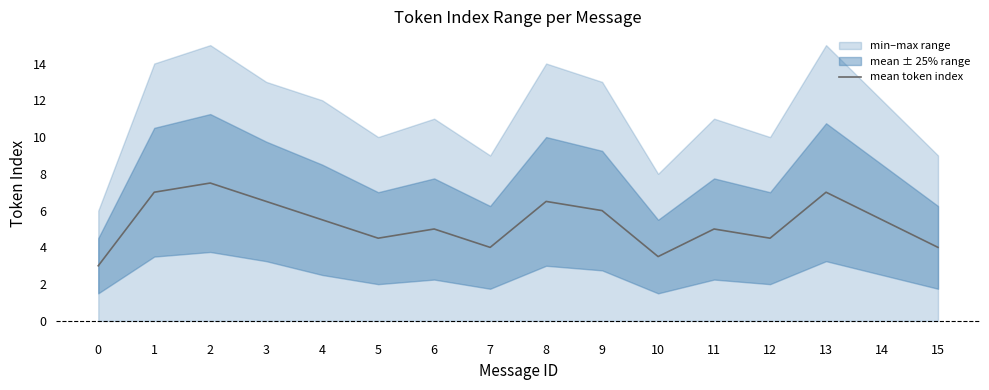

Is it true that the value at 14 is 3.4?

False